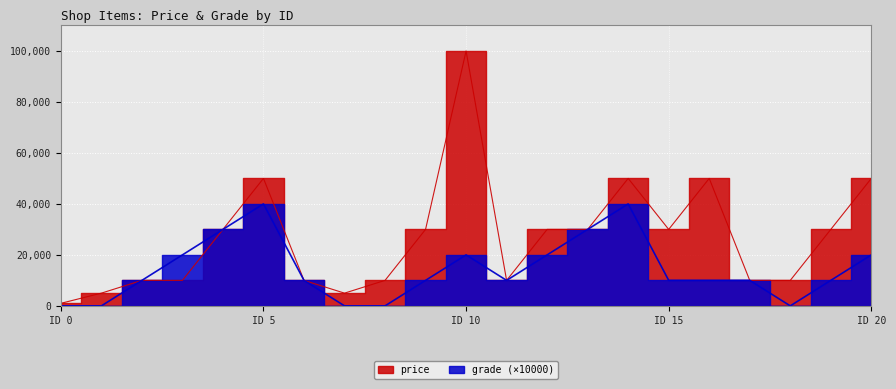

At which label does grade first exceed 10000?

3